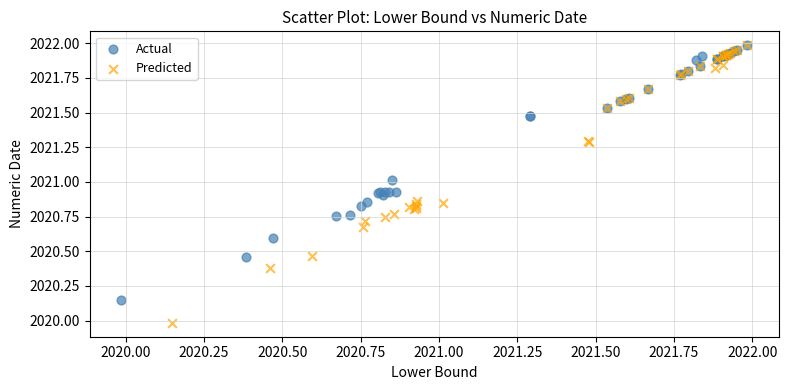

Which series has the largest Y range (max minus min)?

Predicted